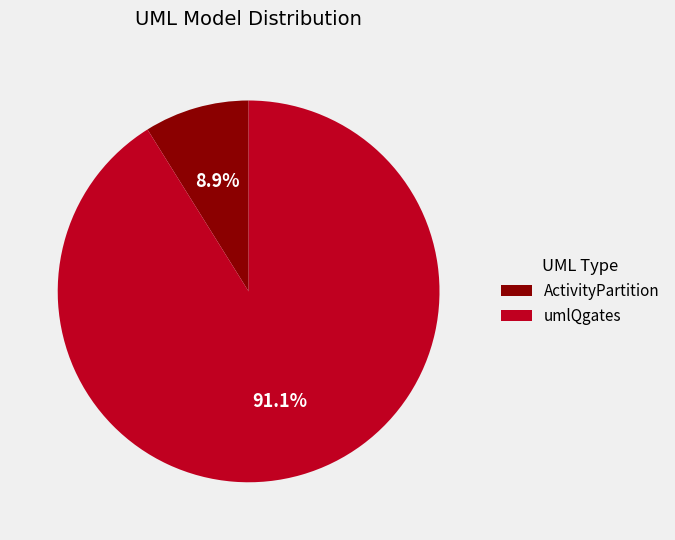

To the nearest percent, what is the difference between the largest and smallest slice percentages?

82%